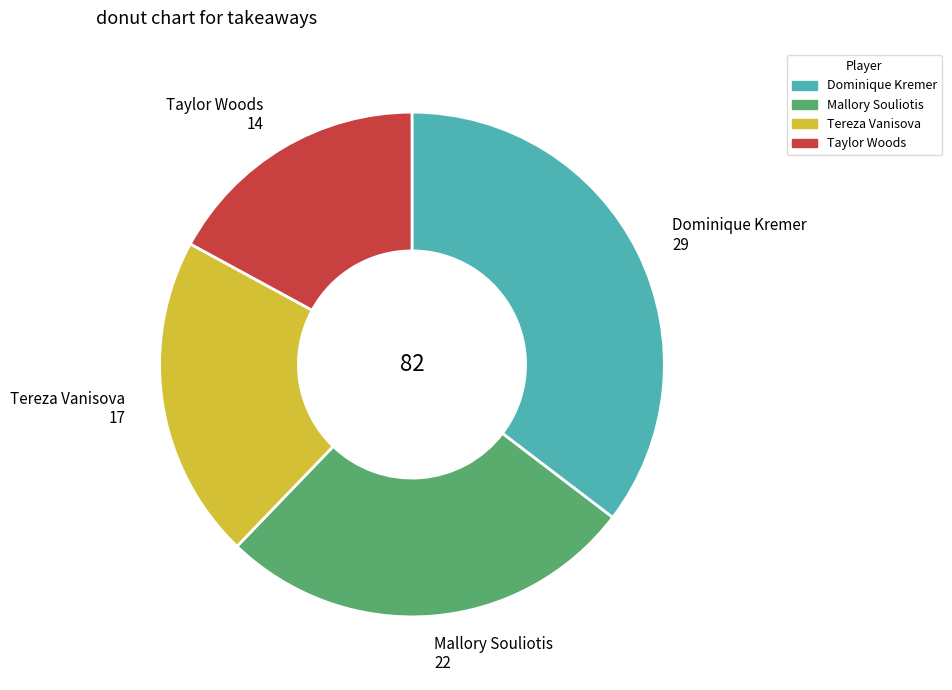

Is the sum of Dominique Kremer and Tereza Vanisova greater than half?

Yes